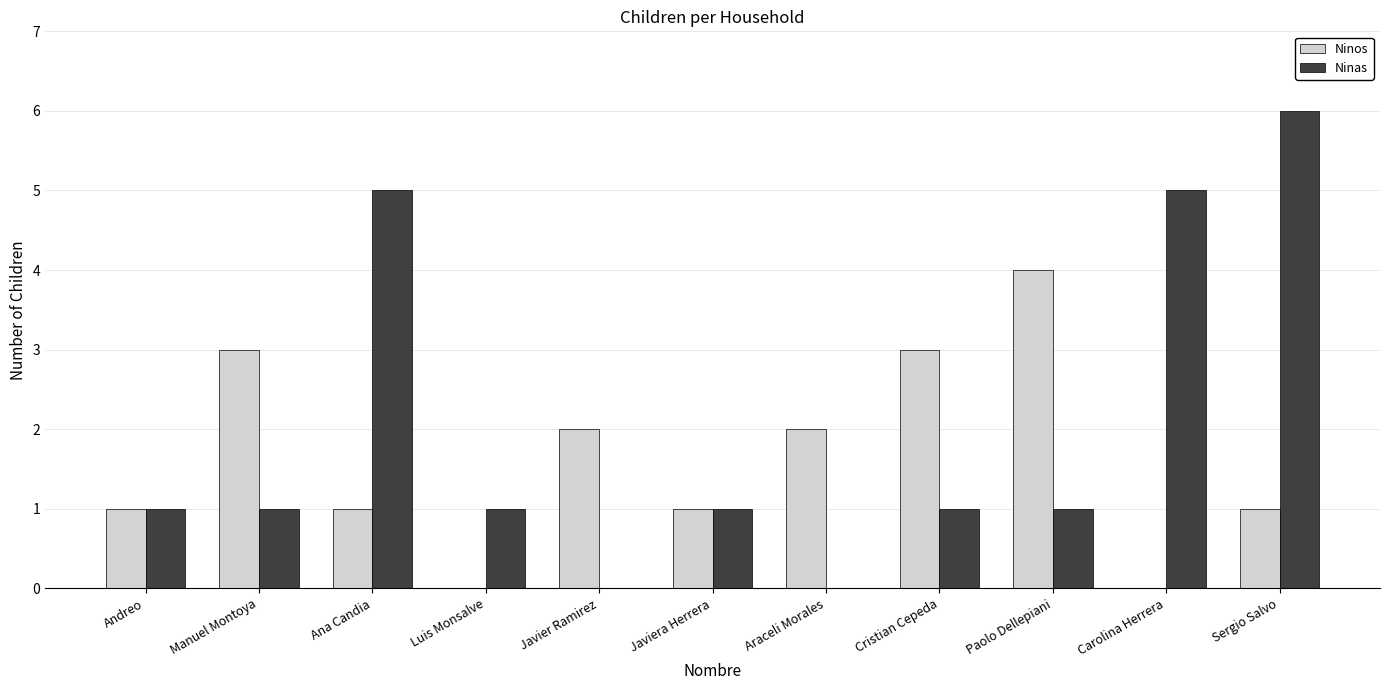

Reading left to right, what are all the values shown in this chart?

Ninos: Andreo=1	Manuel Montoya=3	Ana Candia=1	Luis Monsalve=0	Javier Ramirez=2	Javiera Herrera=1	Araceli Morales=2	Cristian Cepeda=3	Paolo Dellepiani=4	Carolina Herrera=0	Sergio Salvo=1
Ninas: Andreo=1	Manuel Montoya=1	Ana Candia=5	Luis Monsalve=1	Javier Ramirez=0	Javiera Herrera=1	Araceli Morales=0	Cristian Cepeda=1	Paolo Dellepiani=1	Carolina Herrera=5	Sergio Salvo=6